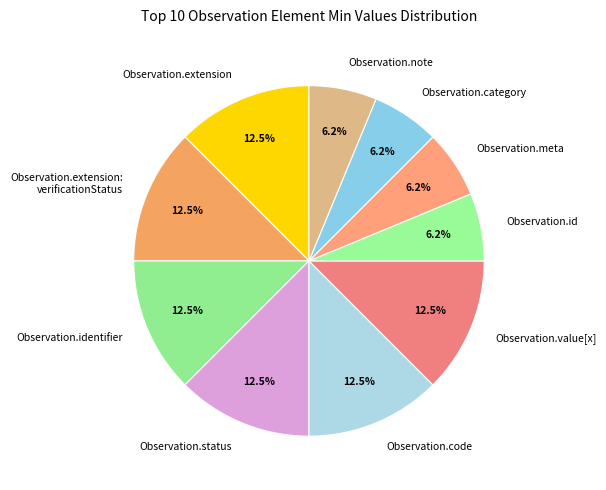

How many segments does this pie chart have?

10